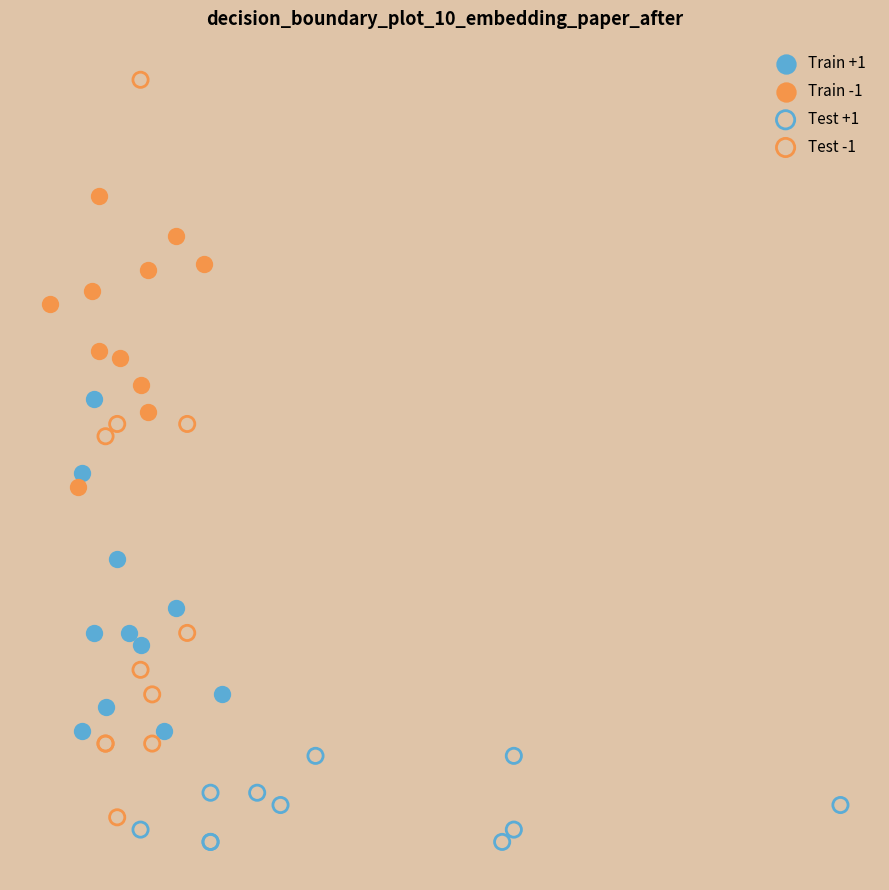

Which series contains the lowest Y value?

Test +1